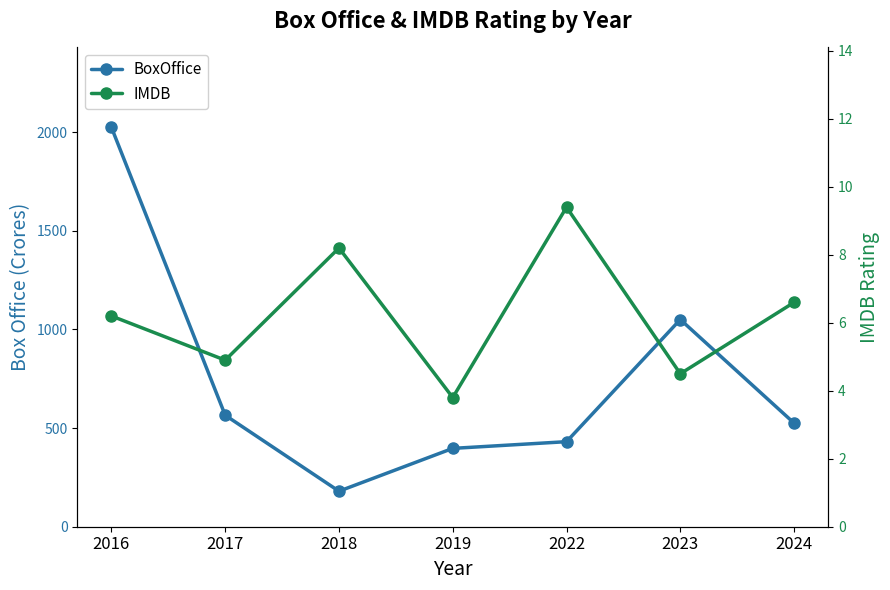

Which series changed the most between 2019 and 2023?

BoxOffice